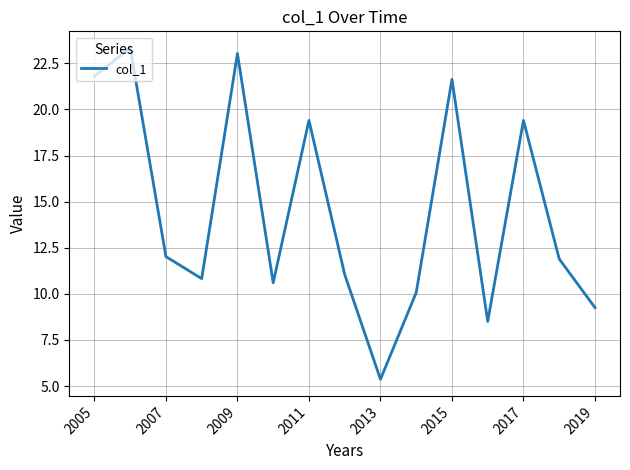

What is the maximum value shown in the chart?

23.3